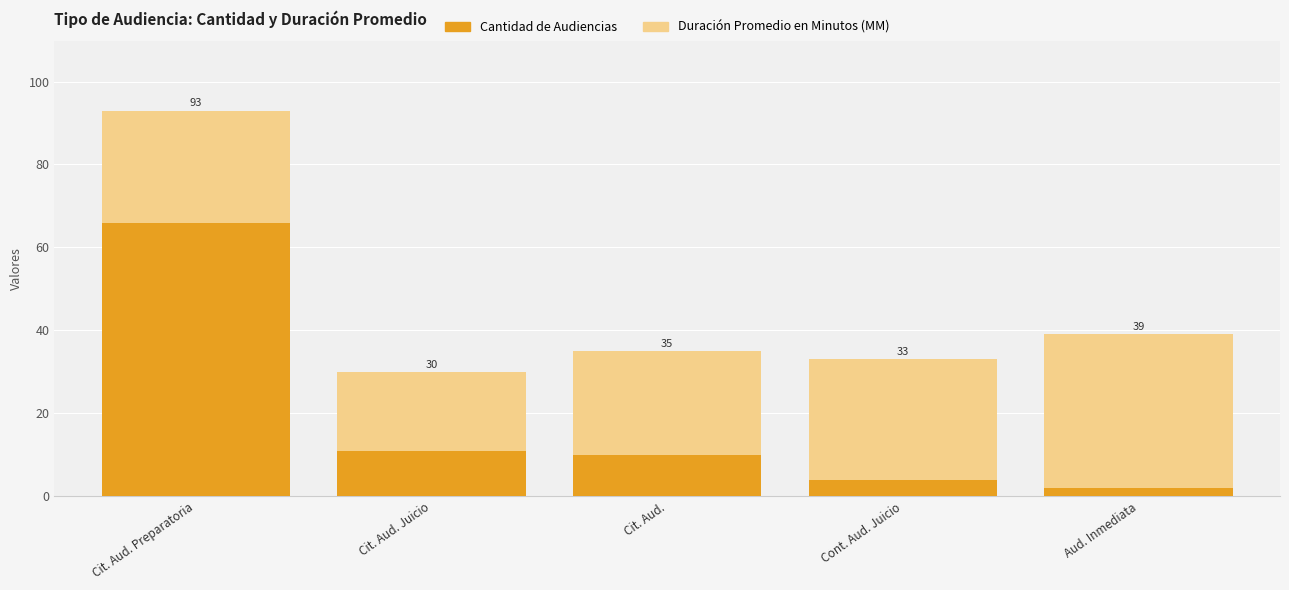

What are all the series names shown in the legend?

Cantidad de Audiencias, Duración Promedio en Minutos (MM)